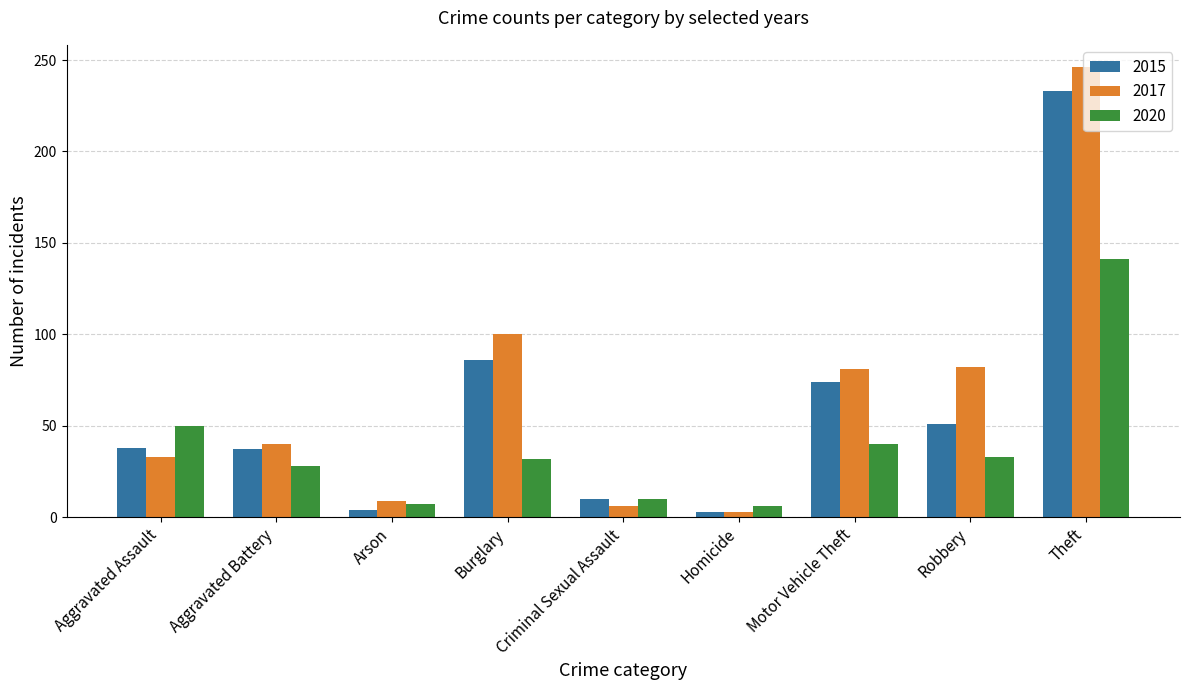

Which series has the largest range (max minus min)?

2017